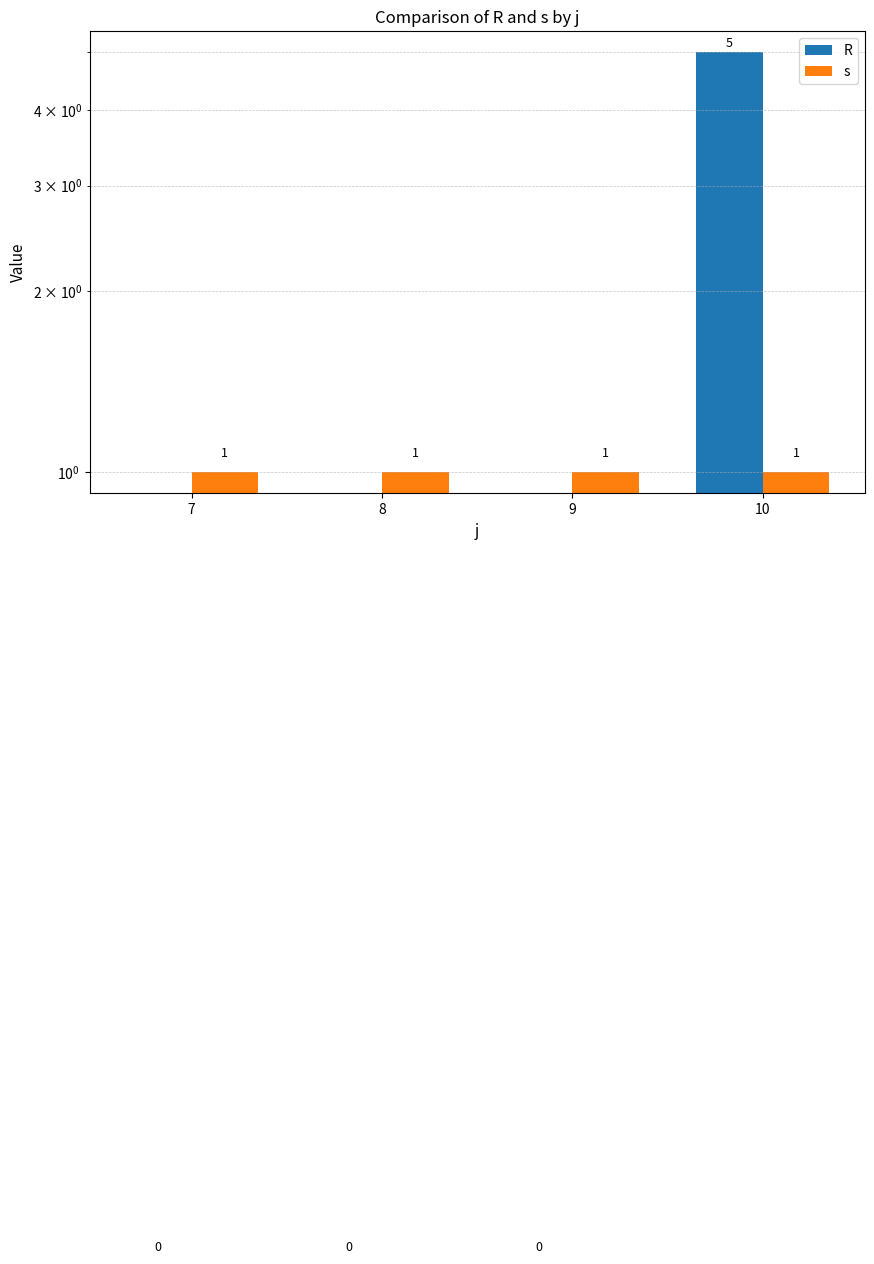

Reading left to right, extract all data points from this chart.

R: 7=0	8=0	9=0	10=5
s: 7=1	8=1	9=1	10=1